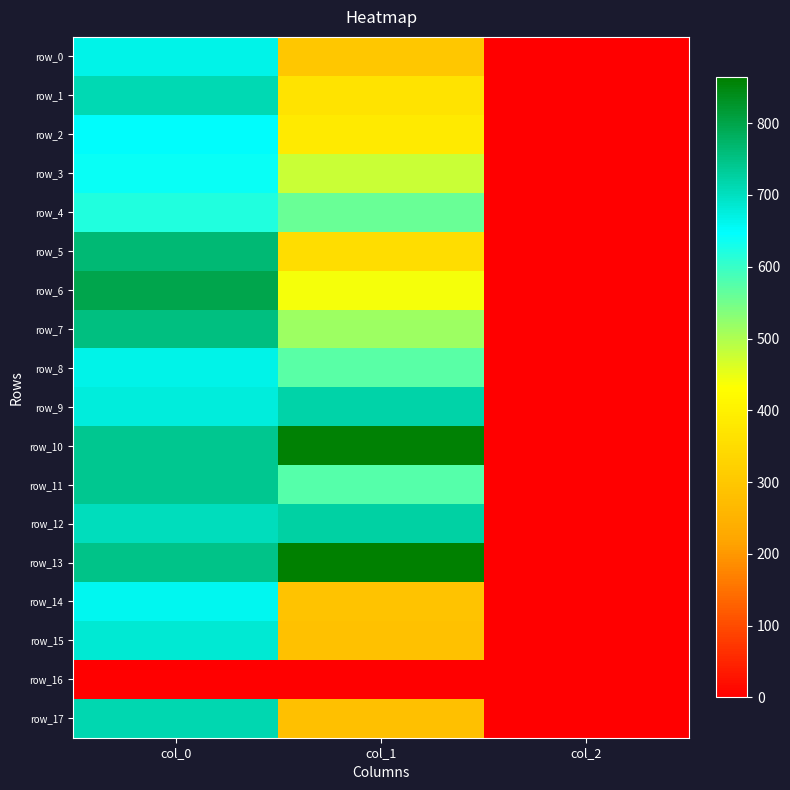

The row_10 series shows 1.0 at col_2. True or false?

False